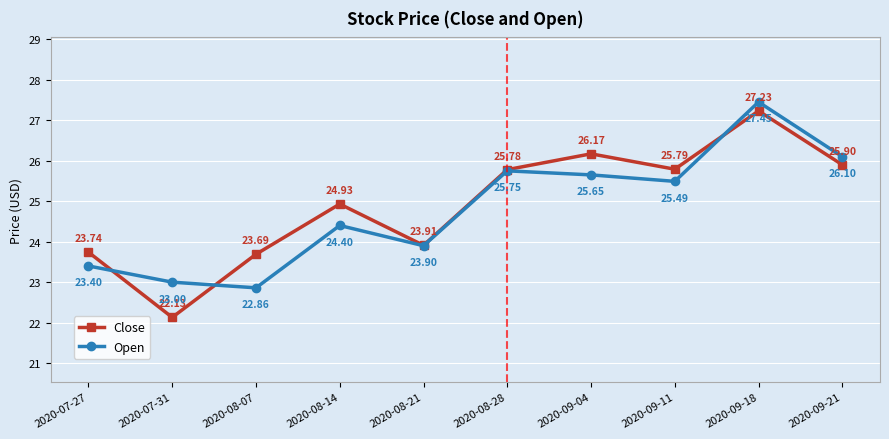

At how many categories does at least one series exceed 26?

3